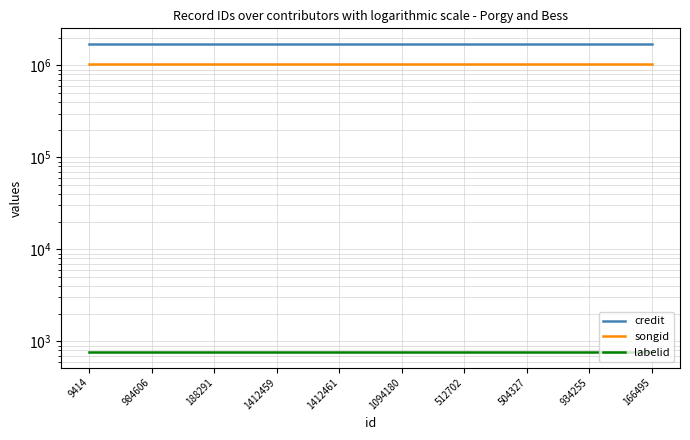

Which has a higher value, 504327 or 934255?

504327